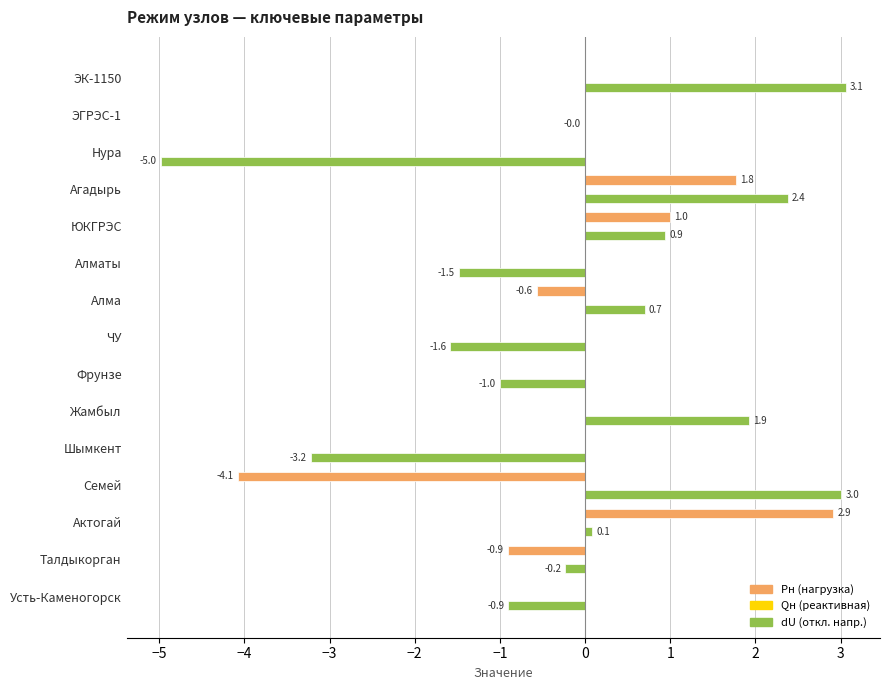

At which label is dU (откл. напр.) closest to 0?

ЭГРЭС-1